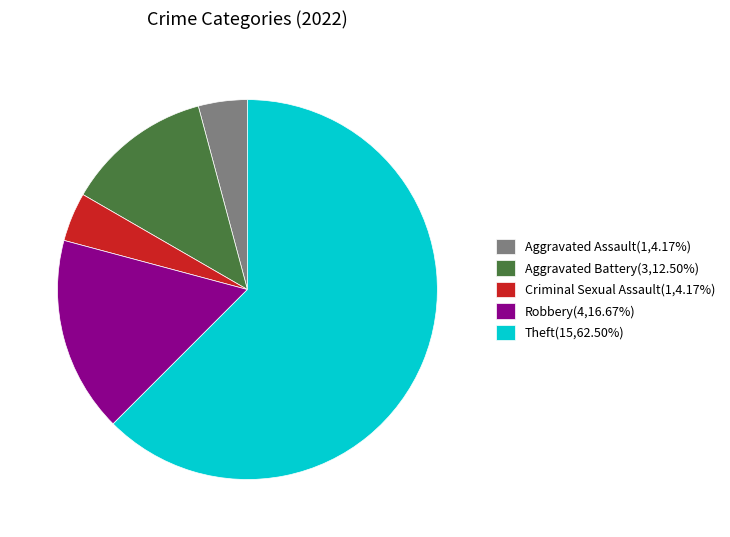

Is the sum of Criminal Sexual Assault and Robbery greater than half?

No